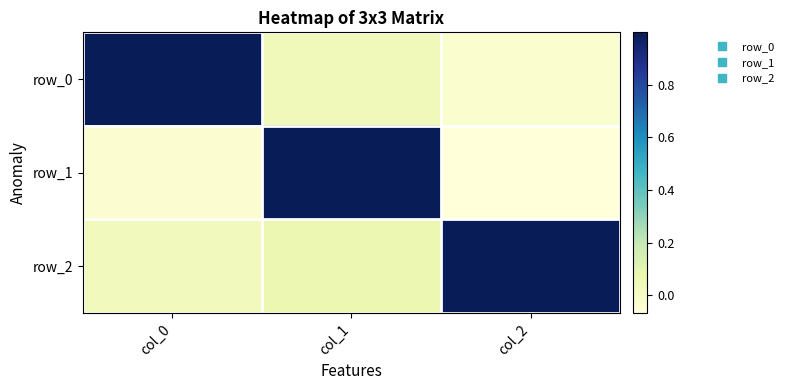

Which series has the largest range (max minus min)?

row_1